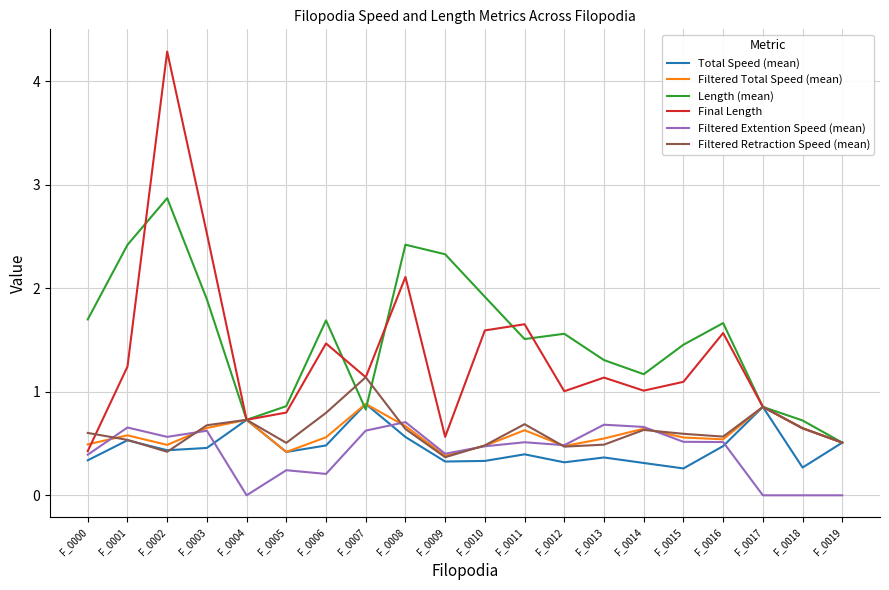

Where do Final Length and Length (mean) first cross each other?

F_0001 and F_0002